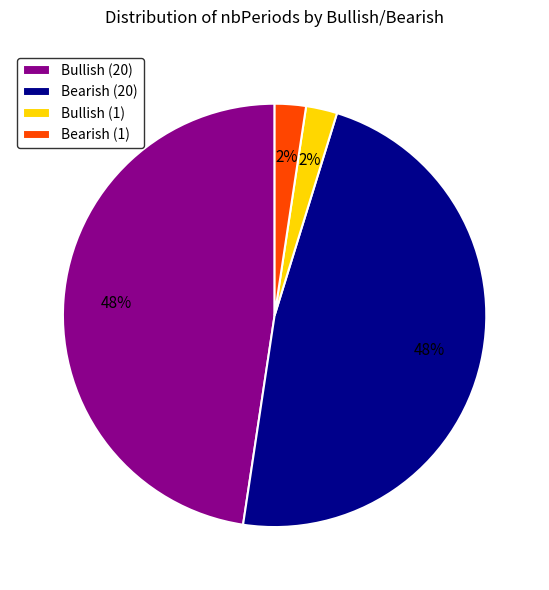

To the nearest percent, what is the average slice percentage?

25%